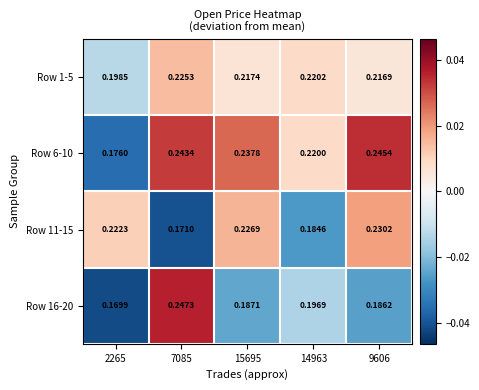

At how many categories does at least one series exceed 0?

5